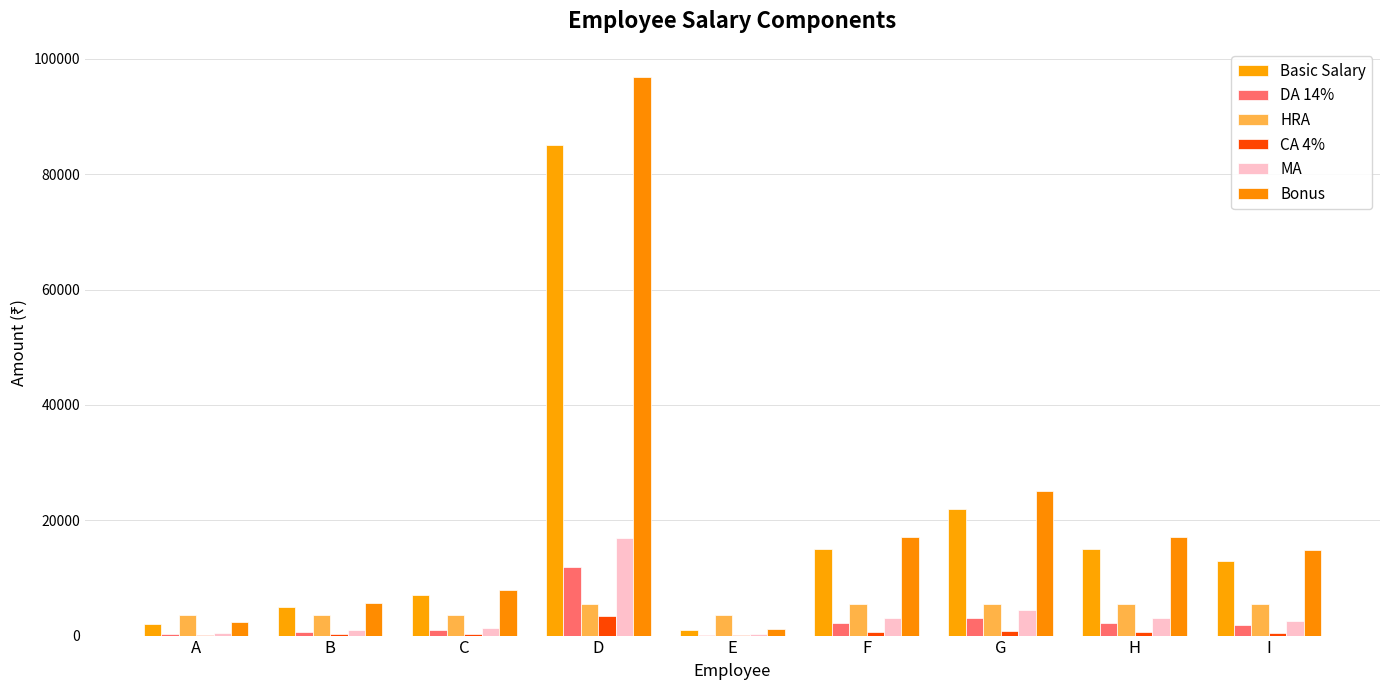

What are all the series names shown in the legend?

Basic Salary, DA 14%, HRA, CA 4%, MA, Bonus